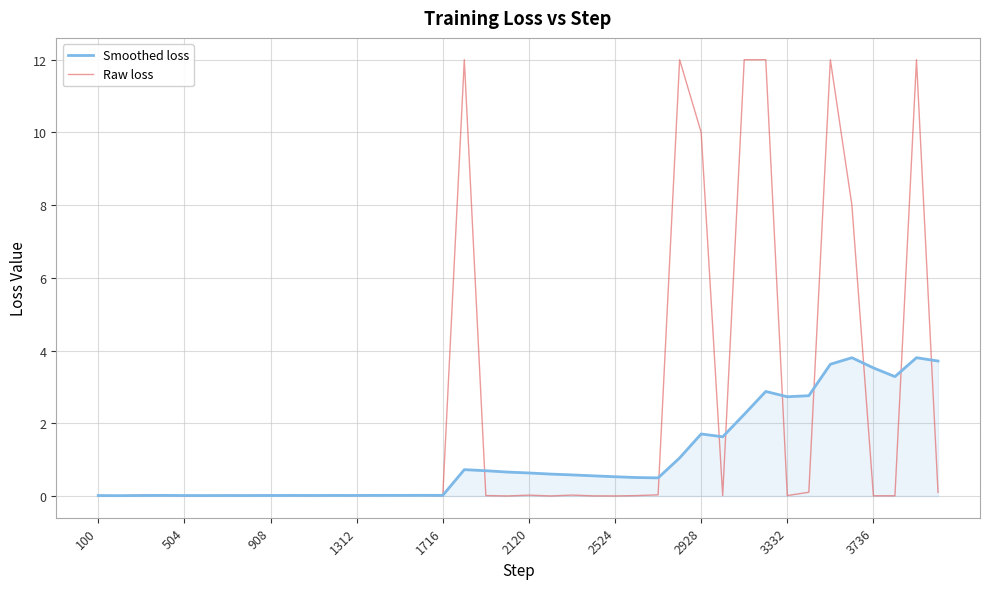

Which series has the largest total across all categories?

Raw loss